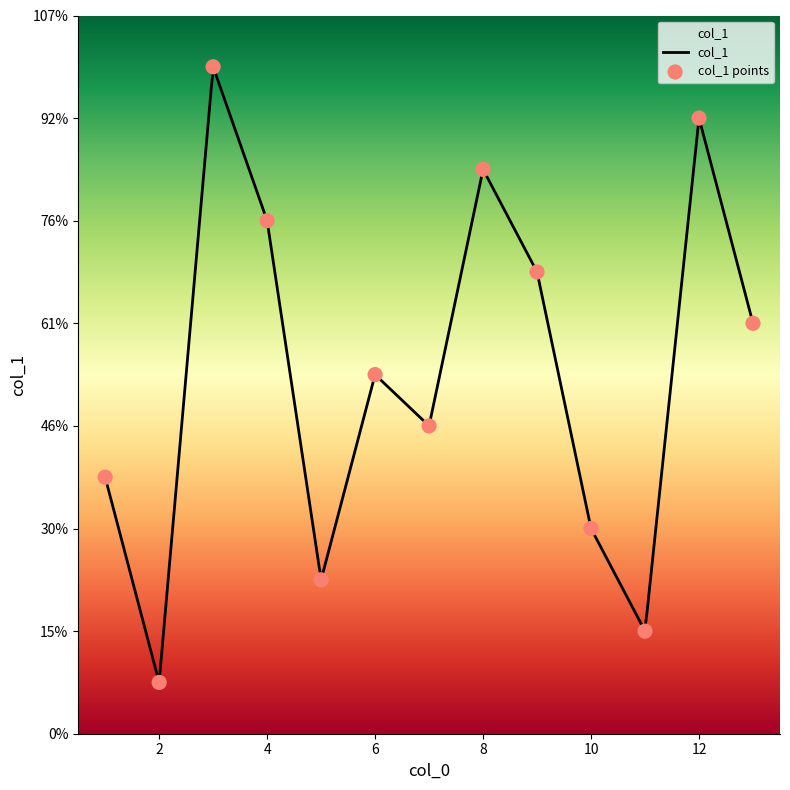

Which has a higher value, 3 or 9?

3